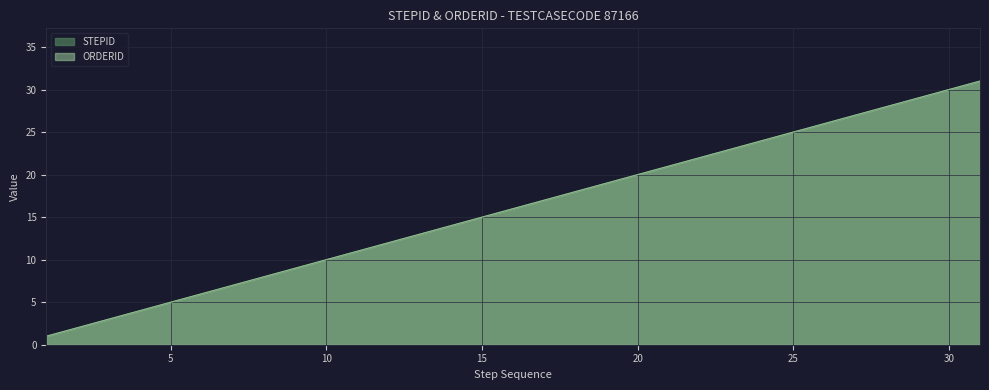

Is it true that STEPID equals 29 at 19?

False